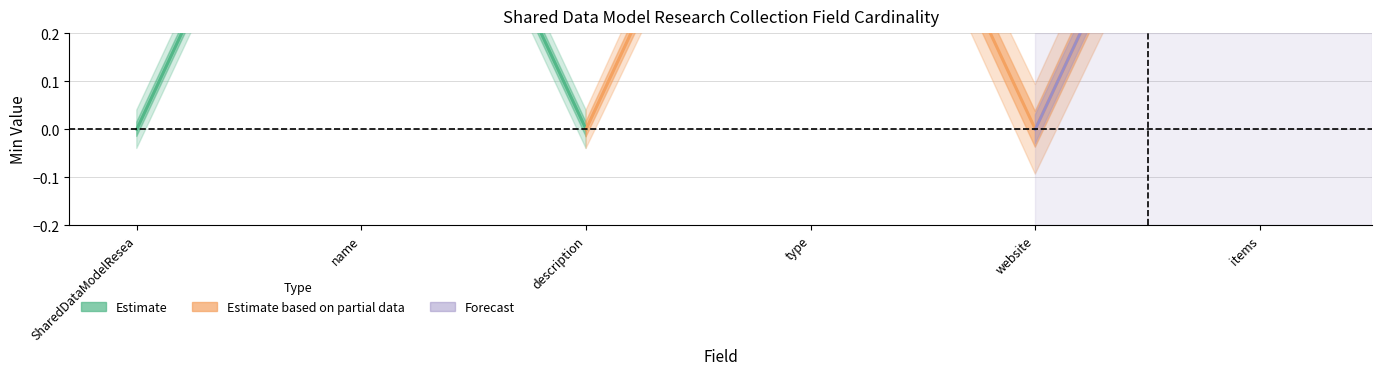

What position from the left is SharedDataModelResearchCollection.items?

6